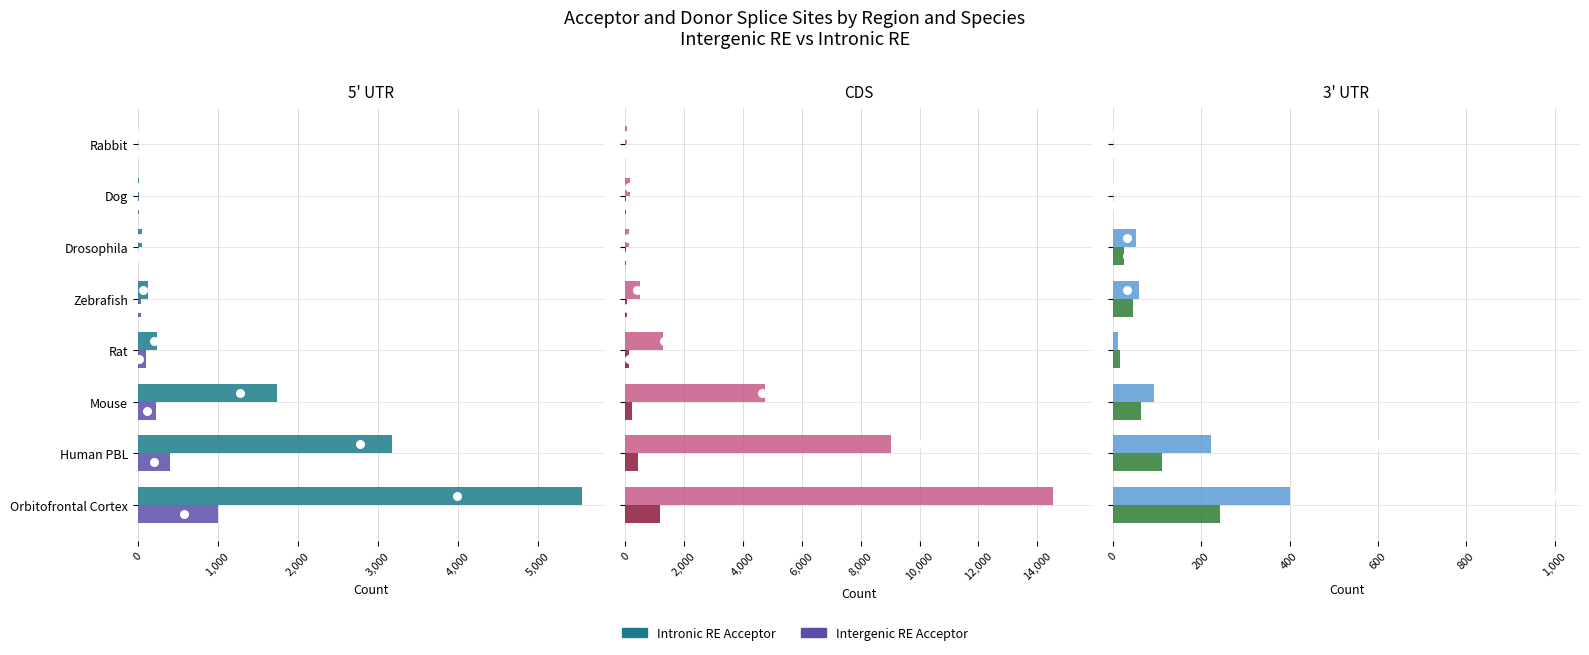

At how many categories does at least one series exceed 64?

3